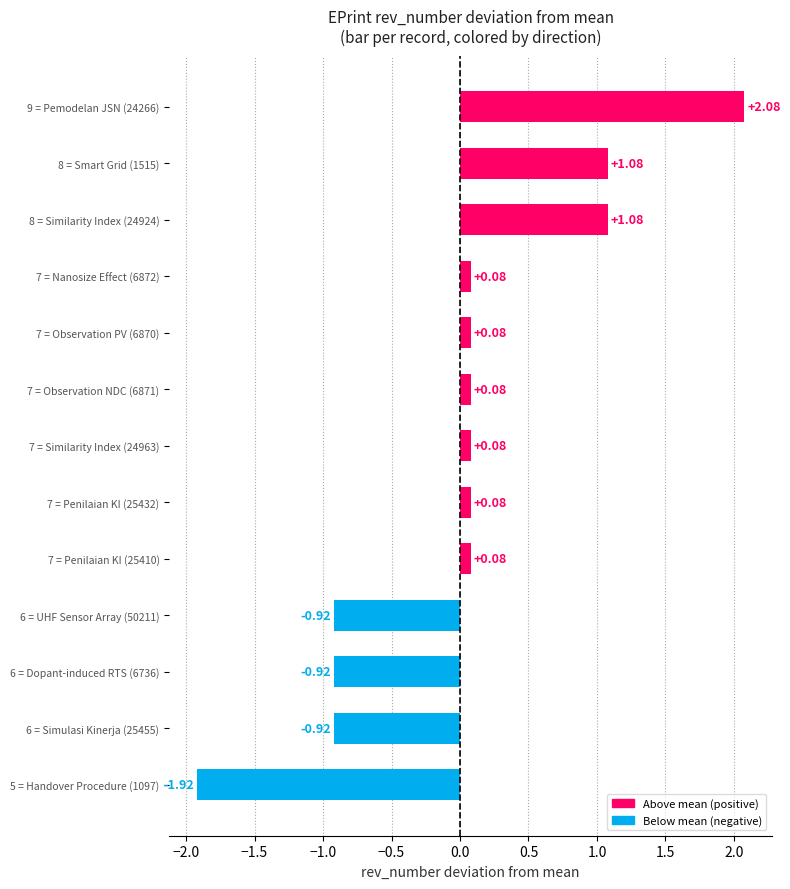

Which has a higher value, 7 = Observation NDC (6871) or 8 = Similarity Index (24924)?

8 = Similarity Index (24924)